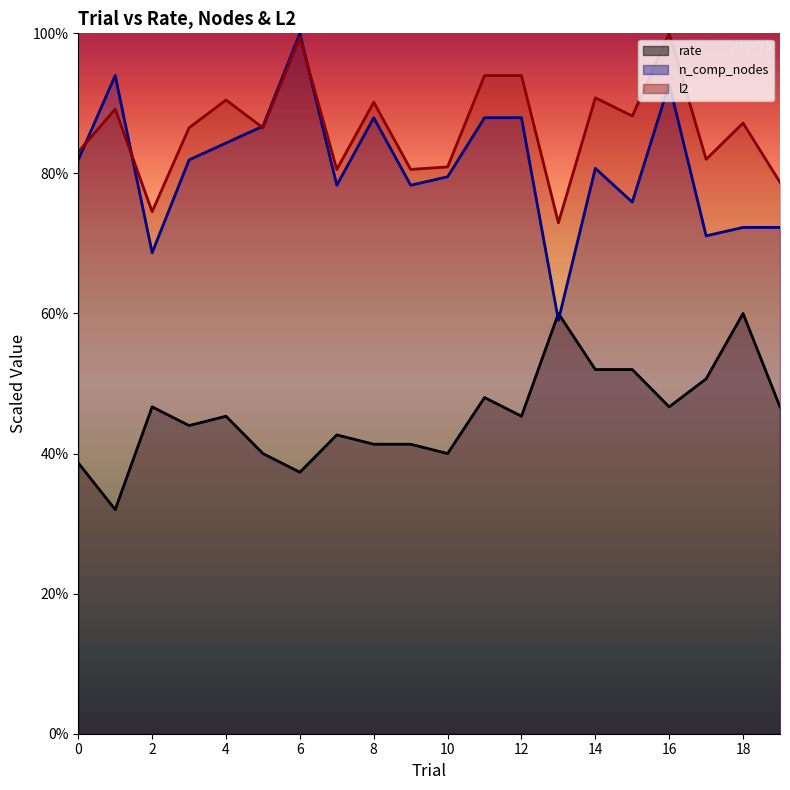

At which category does l2 reach its first local valley?

2